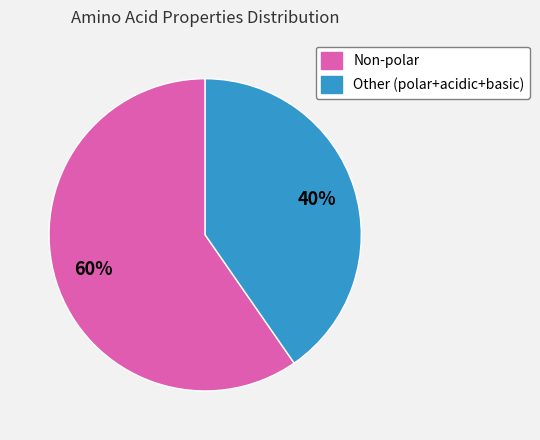

Does any single category account for the majority?

Yes